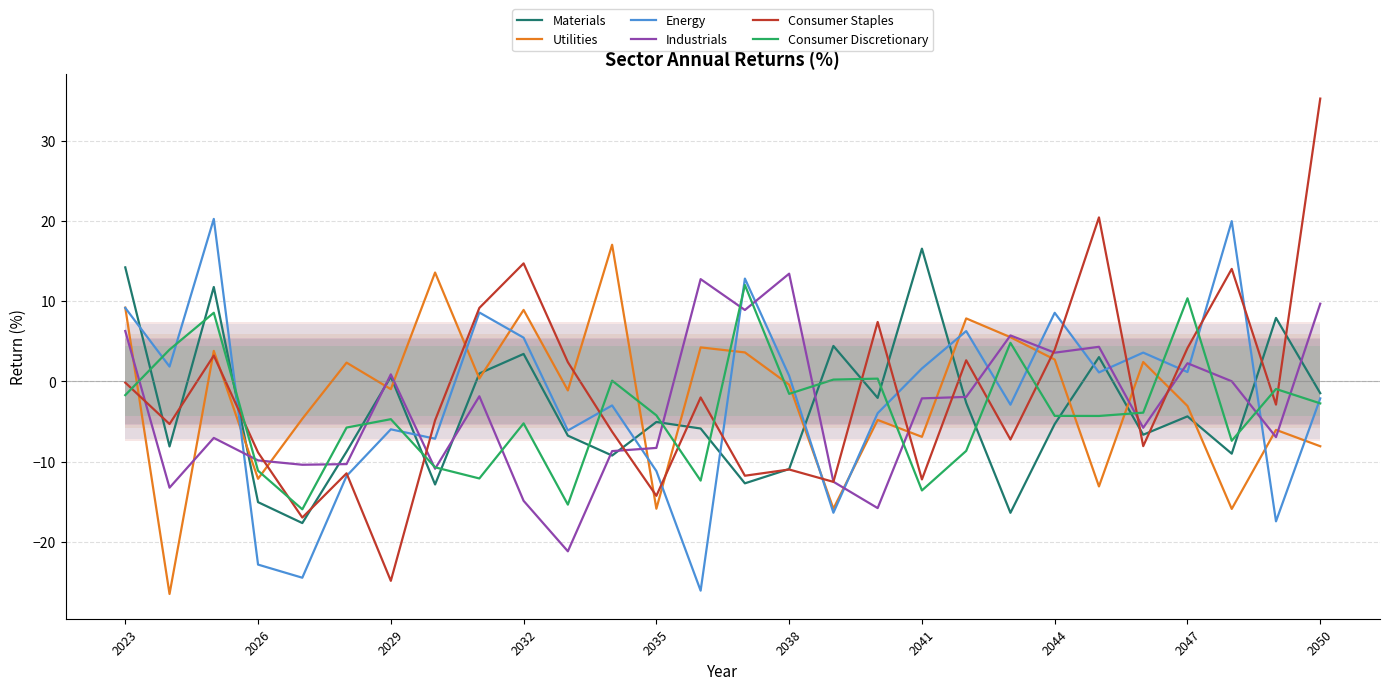

The Industrials series shows -7.0 at 26. True or false?

True